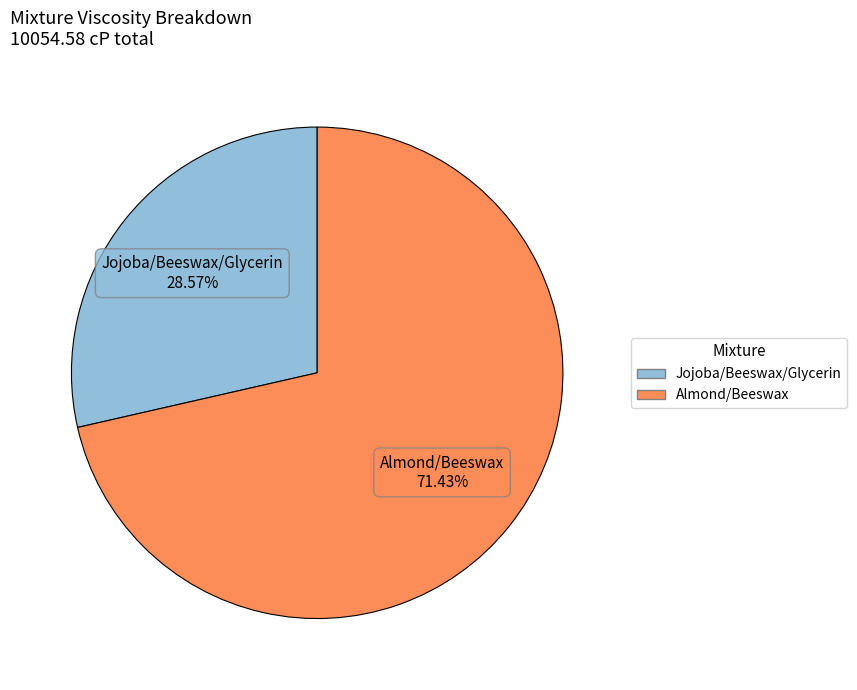

How many slices are in this pie chart?

2